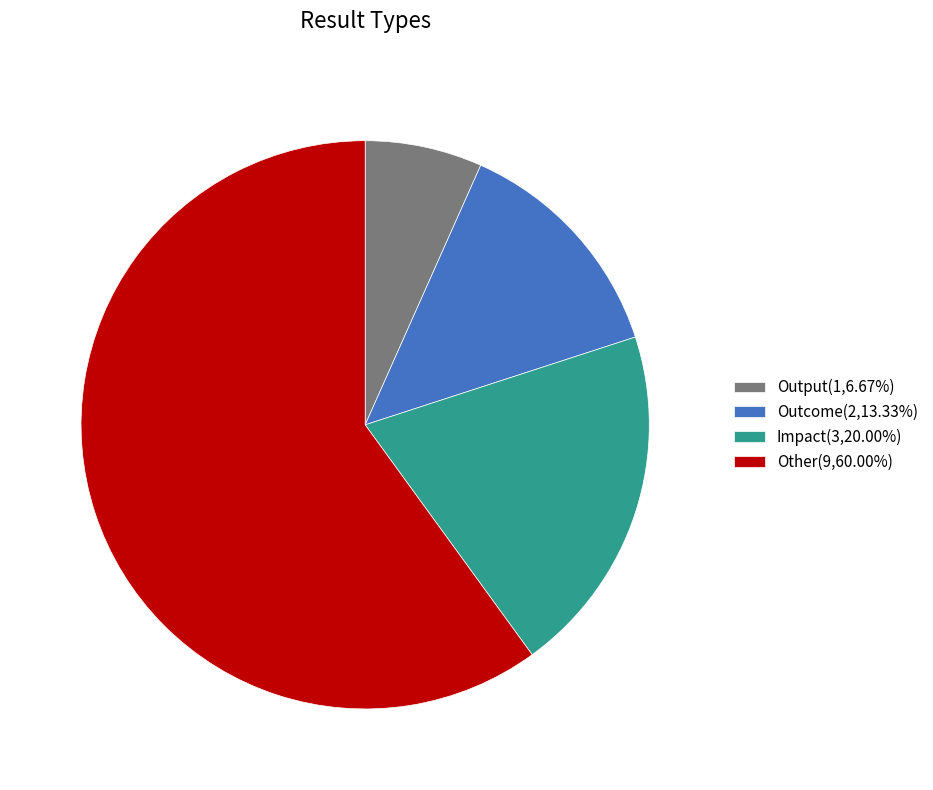

Which category accounts for the majority?

Other